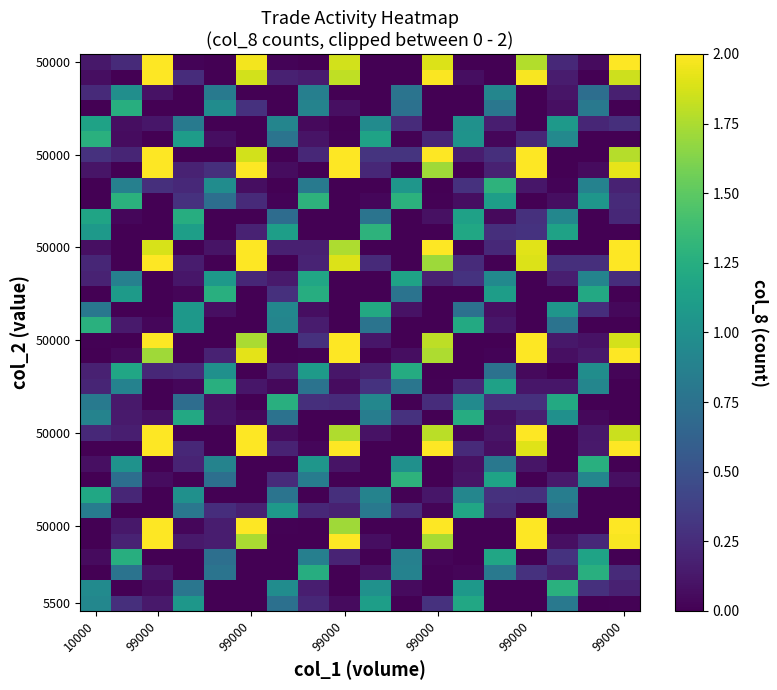

At how many categories does at least one series exceed 1?

18